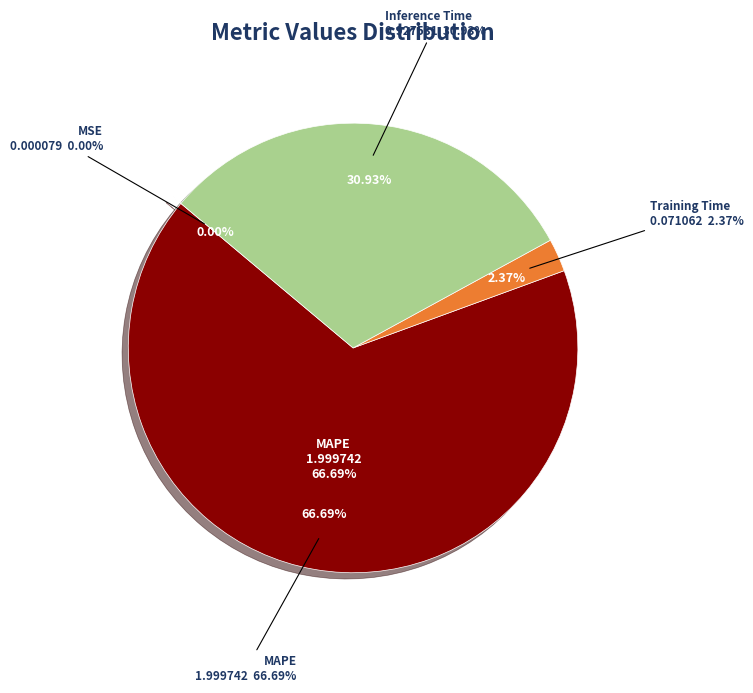

Which category accounts for the majority?

MAPE